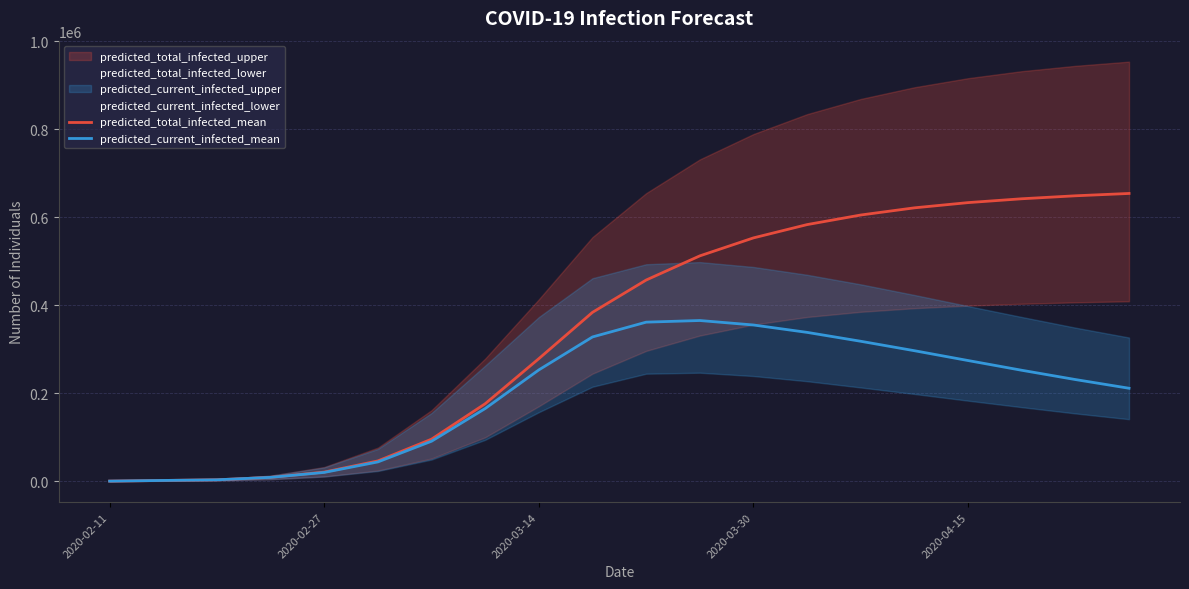

True or false: predicted_current_infected_mean and predicted_total_infected_mean cross at least once.

False